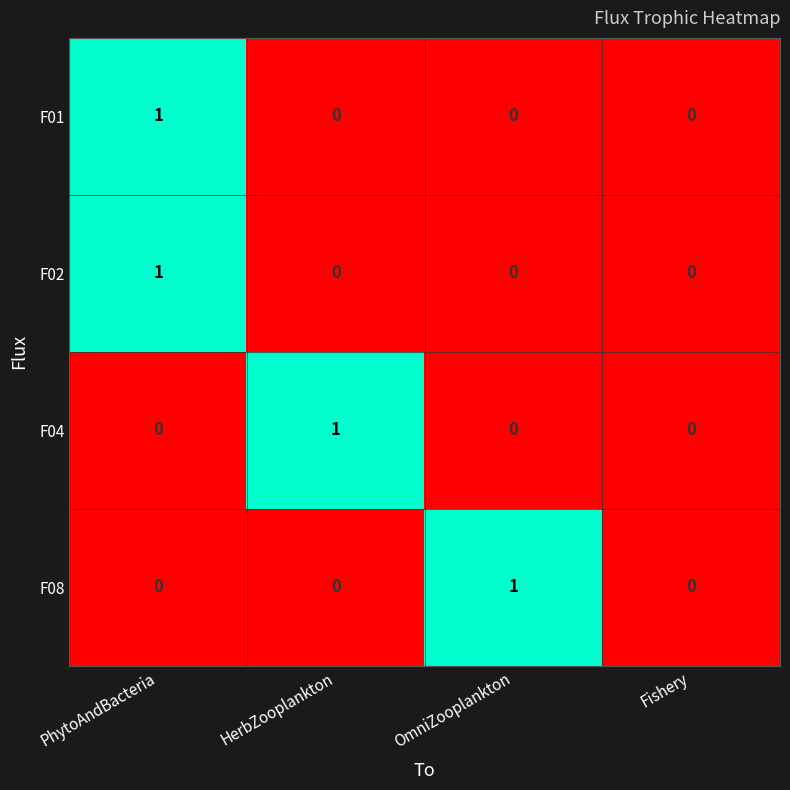

Reading left to right, list all the values displayed in this chart.

F01: 1	0	0	0
F02: 1	0	0	0
F04: 0	1	0	0
F08: 0	0	1	0